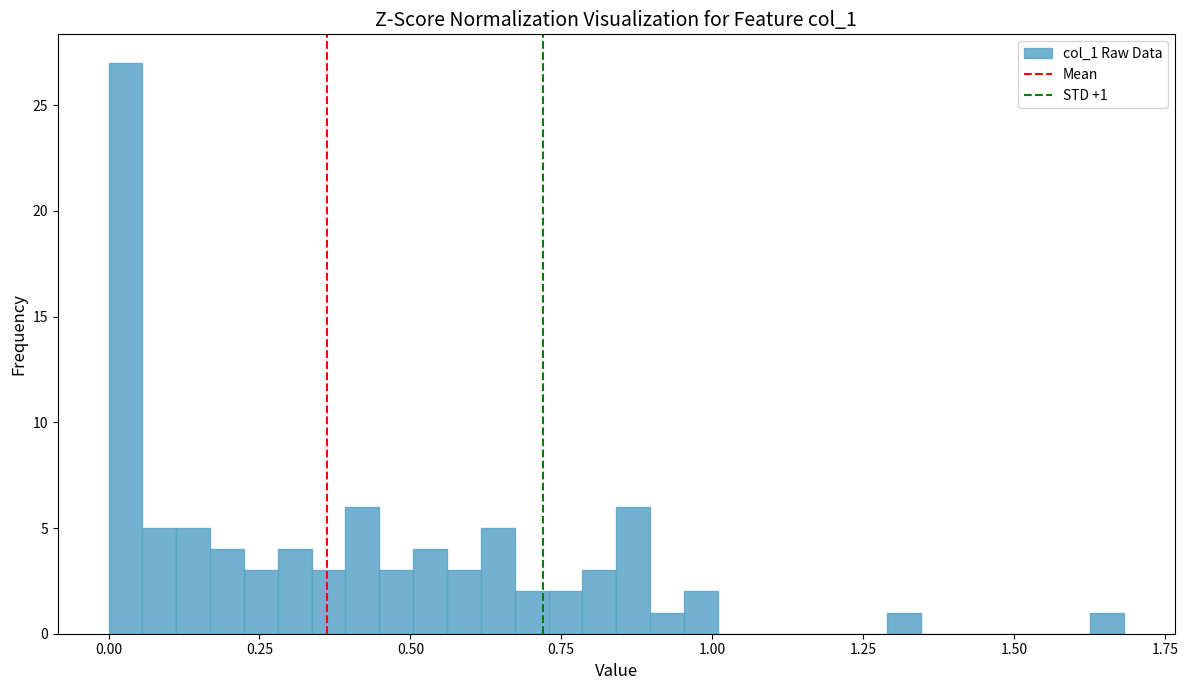

Around what value on the x-axis is the tallest bar? Give the approximate position of its centre, as read against the axis.

0.05